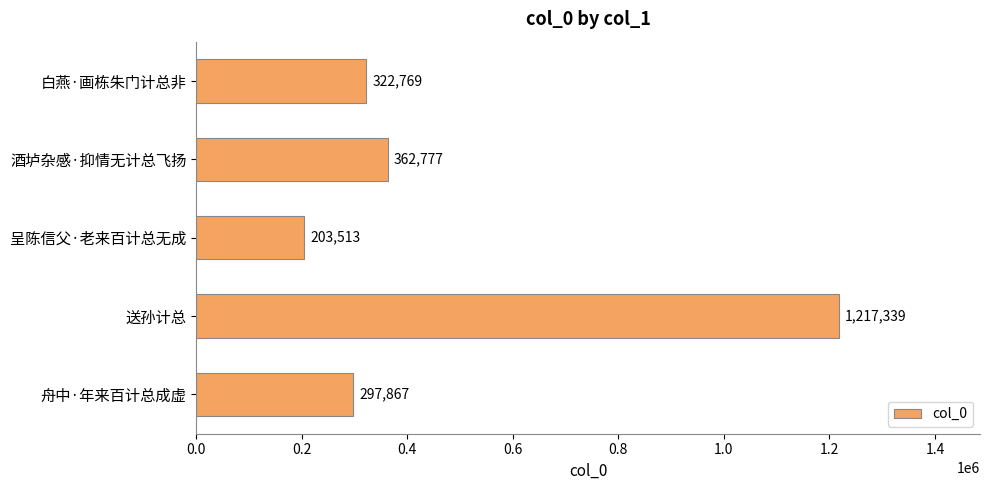

What is the sum of all values?

2404265